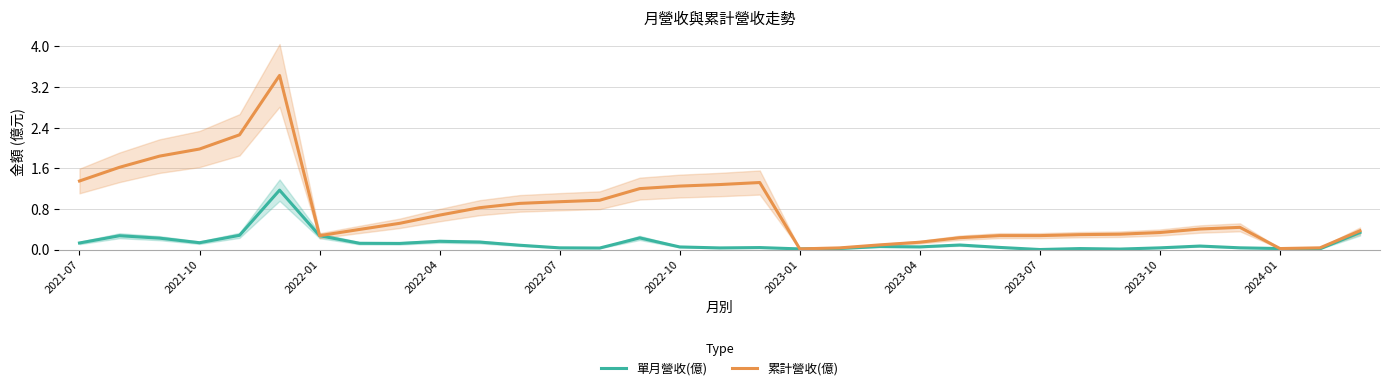

True or false: 累計營收(億) has more than 0 interior local peaks.

True